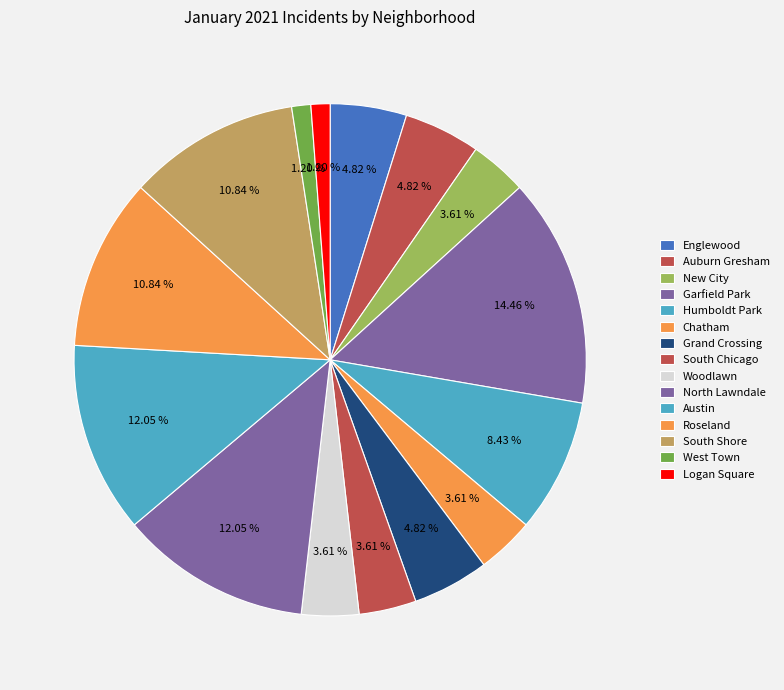

True or false: Englewood accounts for 5% of the total.

True